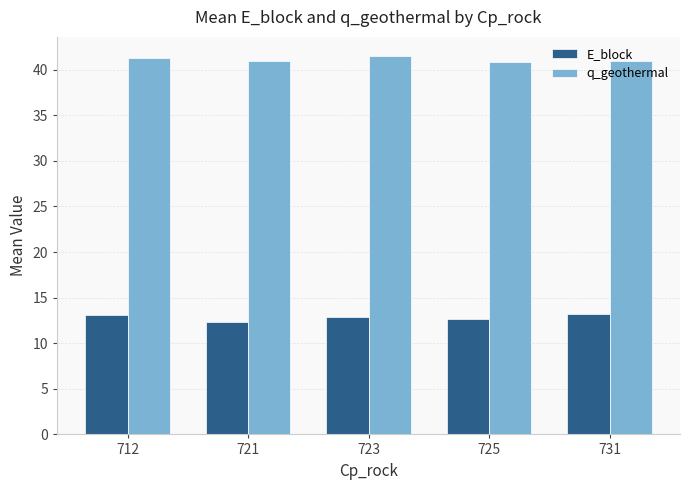

The E_block series shows 13.1 at 712. True or false?

True